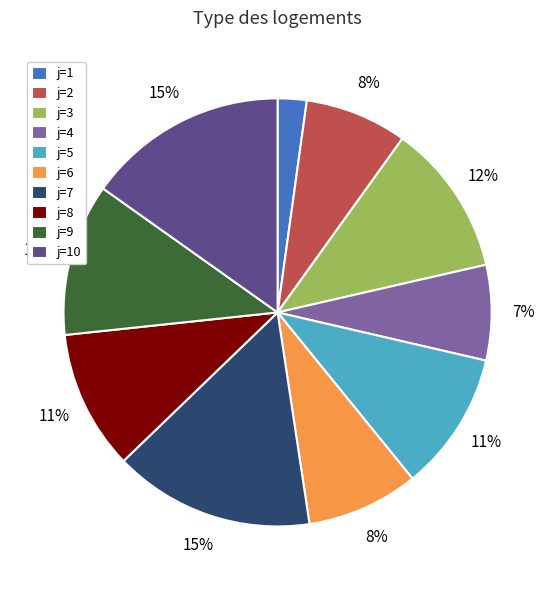

Which has a higher value, j=2 or j=1?

j=2